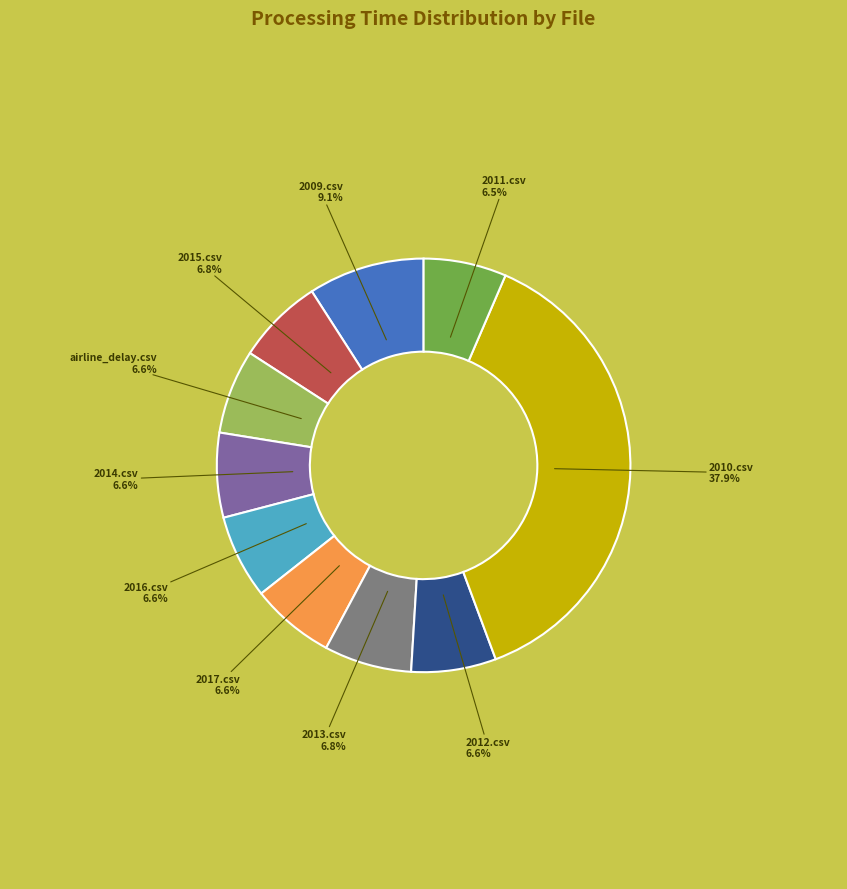

Count the number of slices in the pie.

10